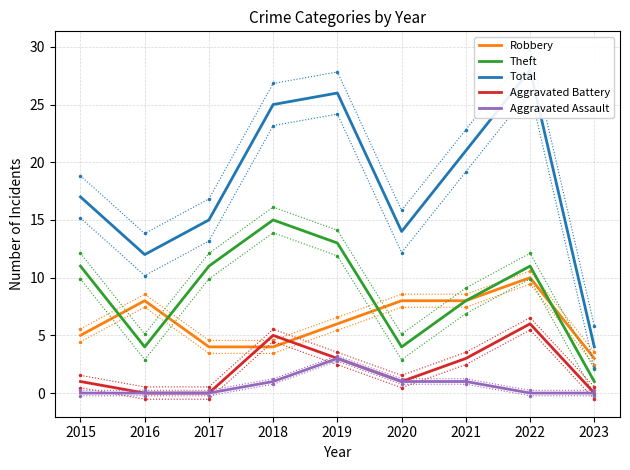

Is the value of Aggravated Assault at 2022 greater than the value of Theft at 2021?

No